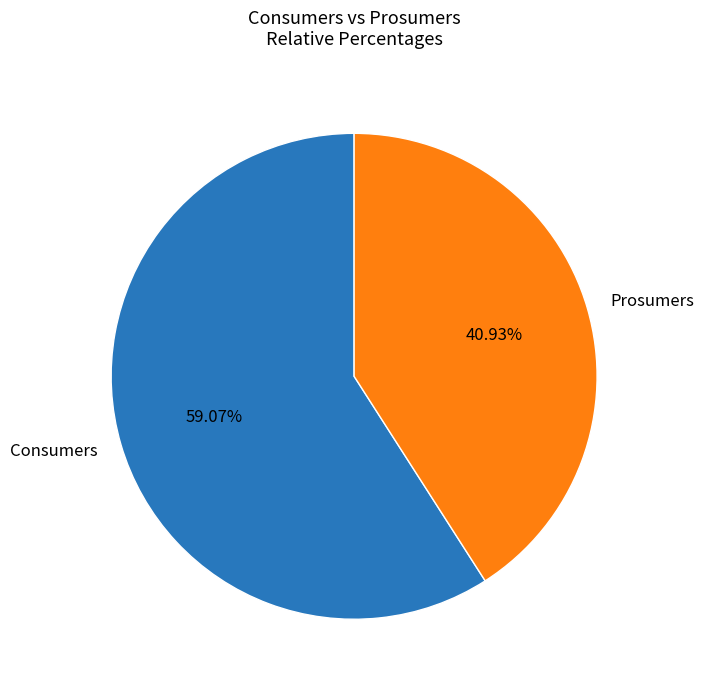

To the nearest percent, what is the average slice percentage?

50%